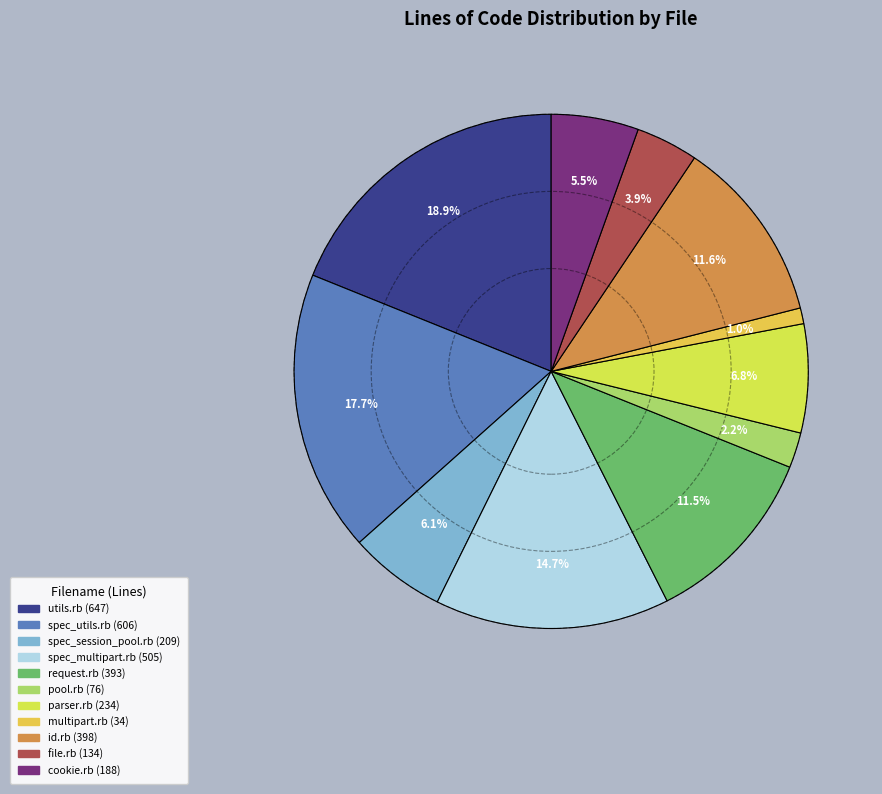

Is there a majority slice in this chart?

No